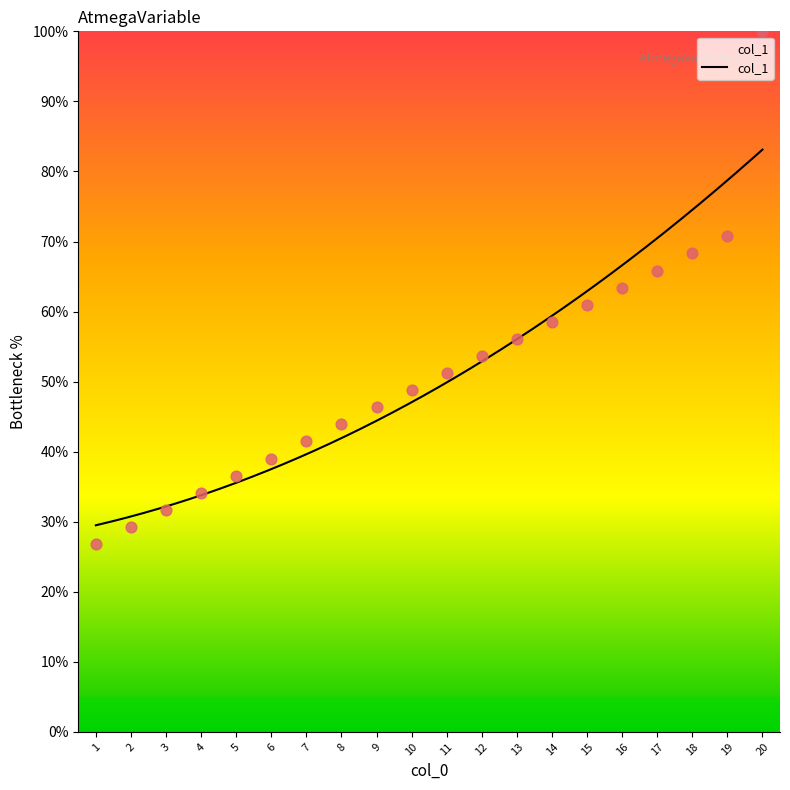

Which has a higher value, 14 or 8?

14